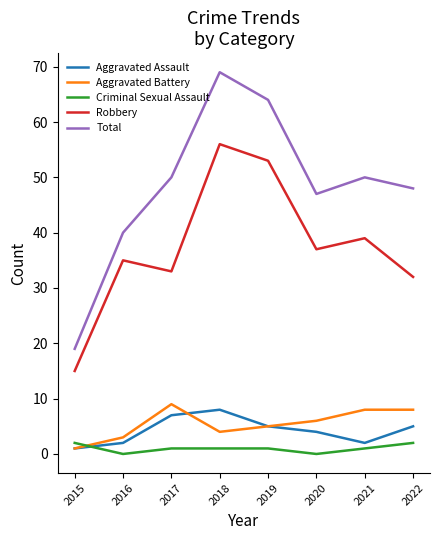

Is the value of Aggravated Assault at 2017 greater than the value of Criminal Sexual Assault at 2019?

Yes